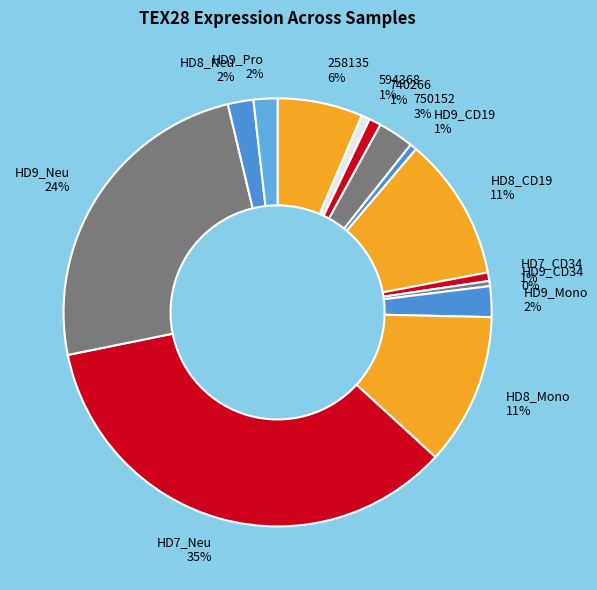

Which category has the biggest portion of the pie?

HD7_Neu